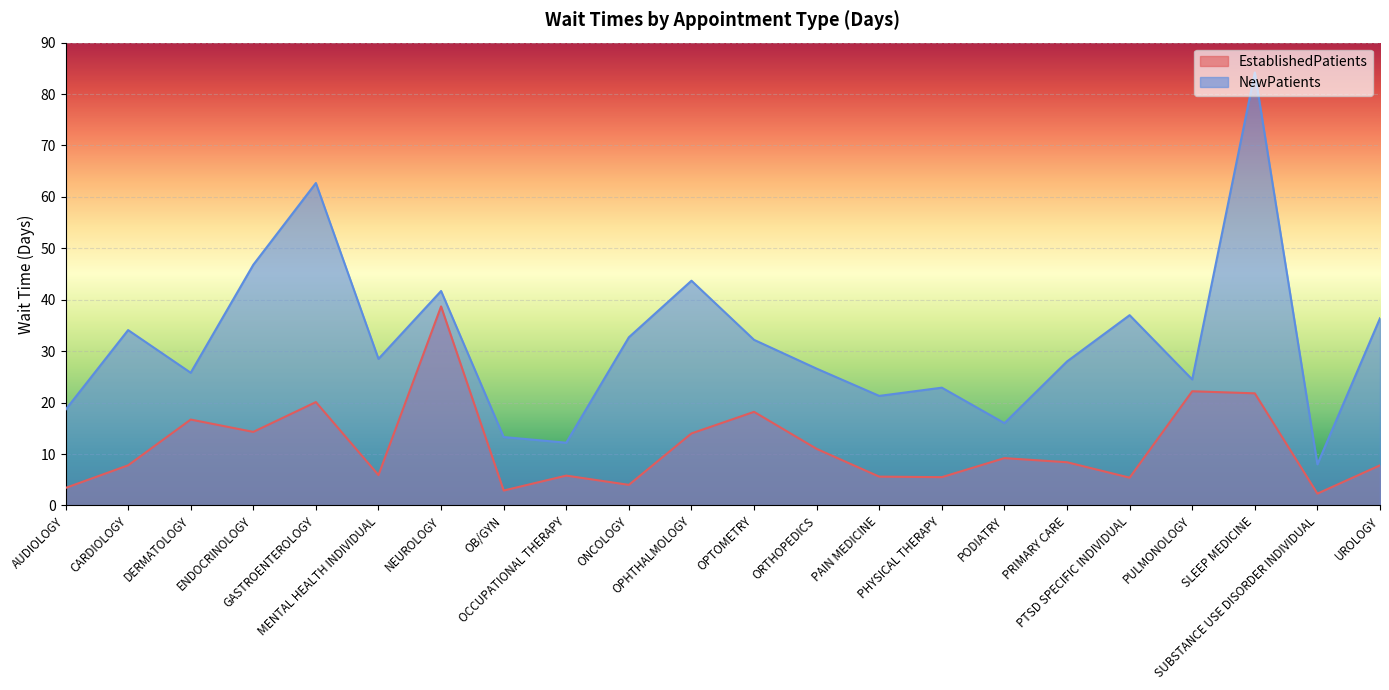

True or false: EstablishedPatients and NewPatients intersect in this chart.

False